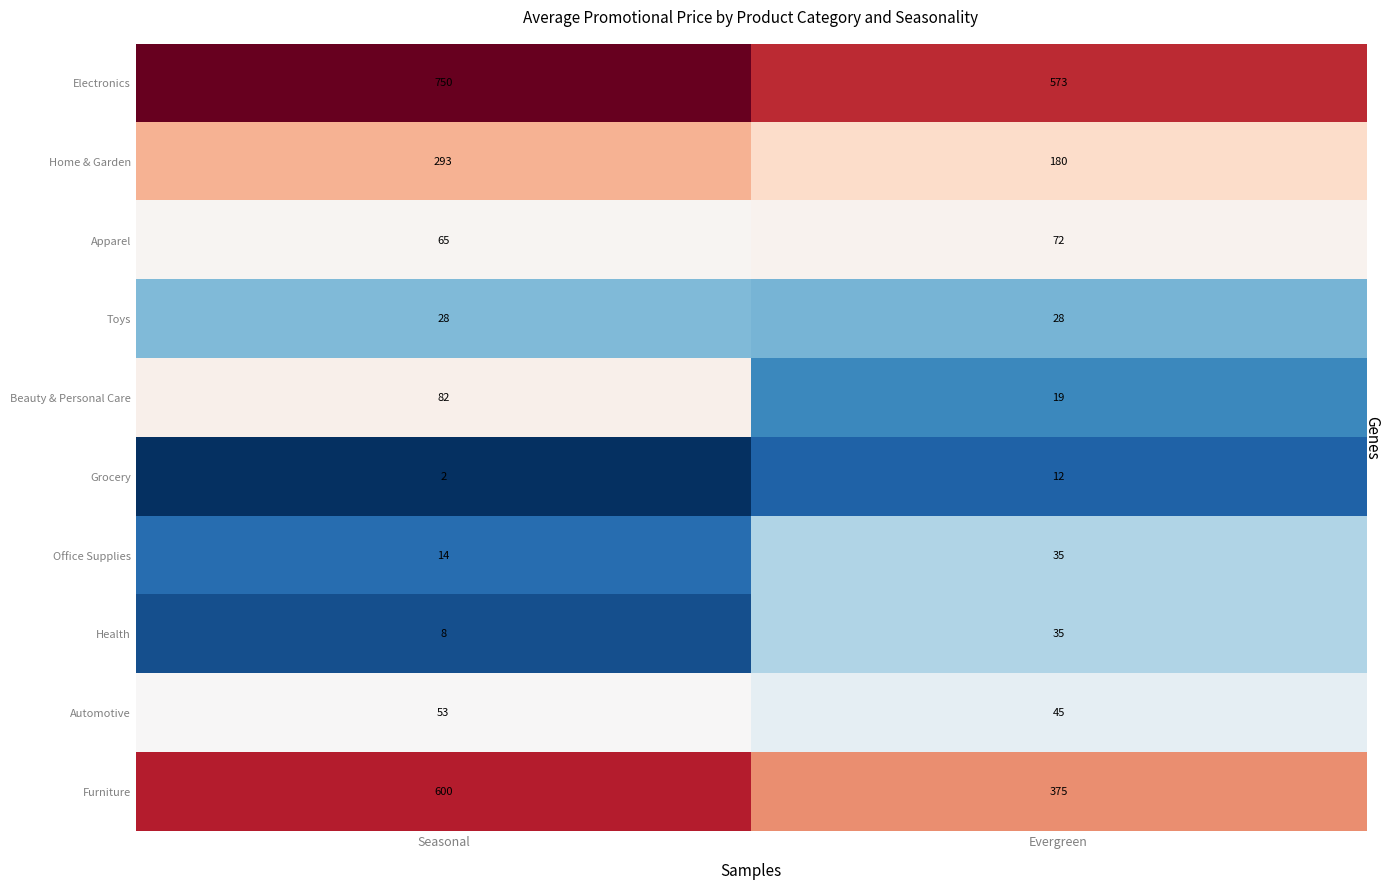

The value of Home & Garden at Seasonal is 293. True or false?

True